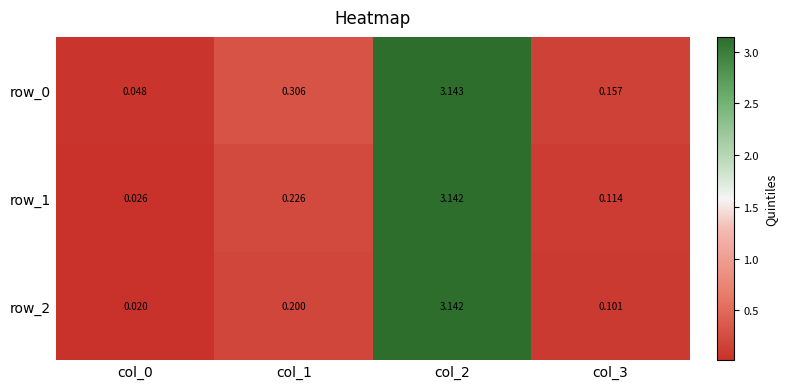

Is the value of row_1 at col_2 greater than the value of row_0 at col_2?

No